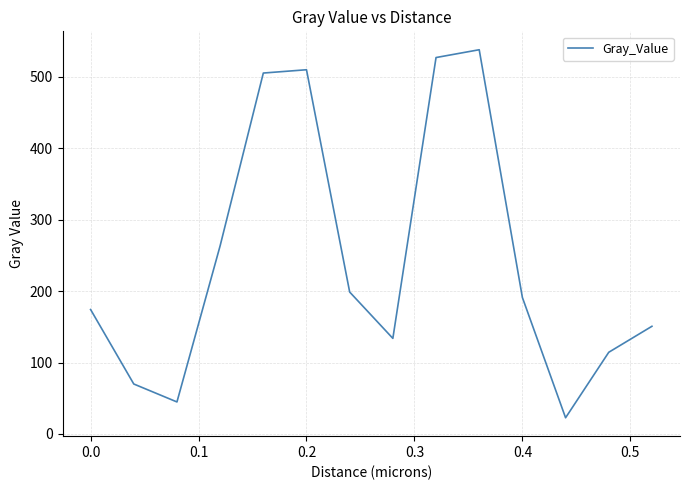

What is the greatest value displayed?

538.0